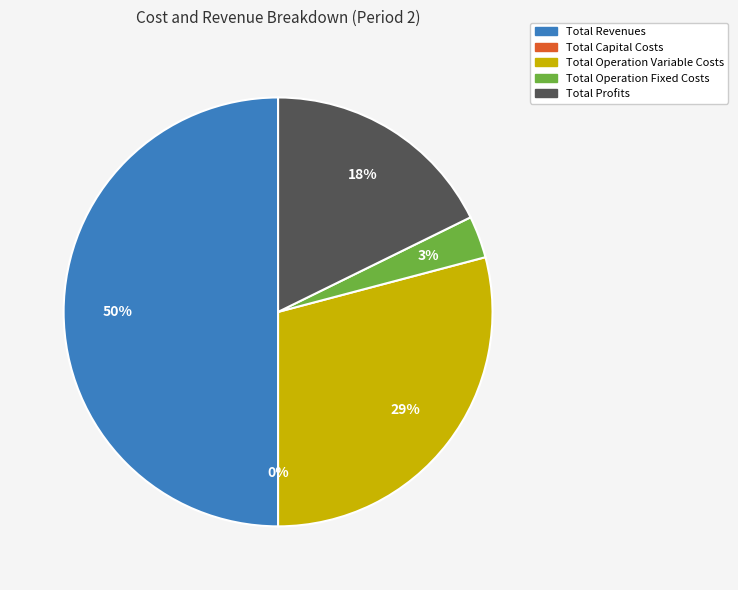

Which category has the smallest portion of the pie?

Total Capital Costs